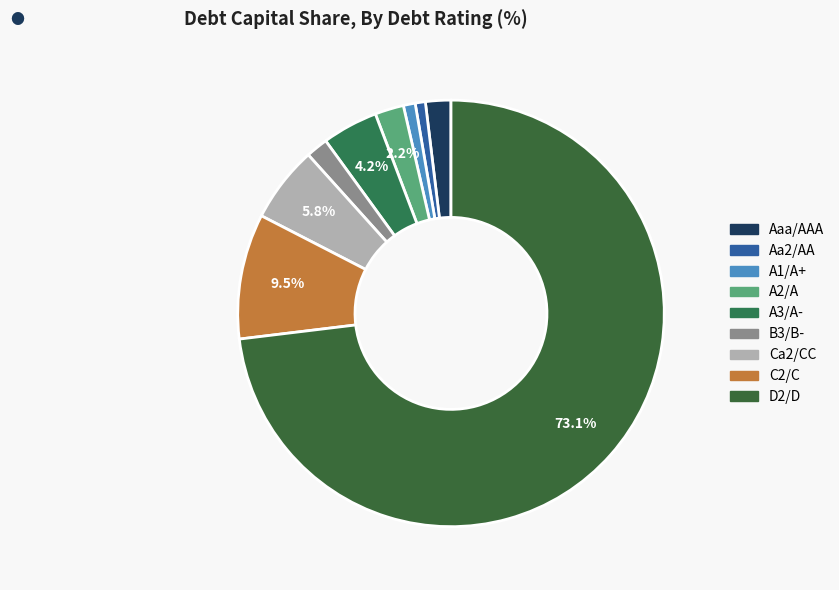

How many slices are in this pie chart?

9